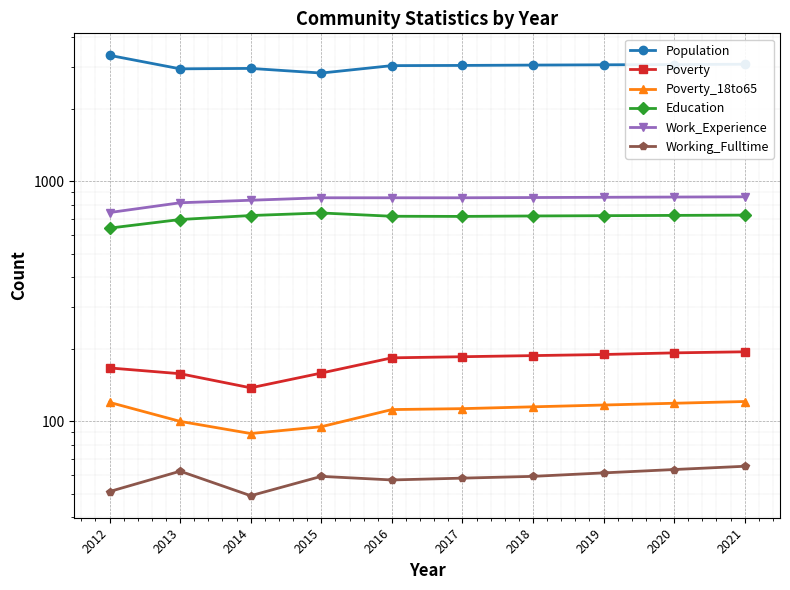

Reading left to right, what are all the values shown in this chart?

Population: 3354	2947	2959	2830	3039	3045	3055	3063	3071	3080
Poverty: 167	158	138	159	184	186	188	190	193	195
Poverty_18to65: 120	100	89	95	112	113	115	117	119	121
Education: 639	694	721	739	716	715	718	720	722	724
Work_Experience: 742	815	835	855	855	855	857	859	861	863
Working_Fulltime: 51	62	49	59	57	58	59	61	63	65